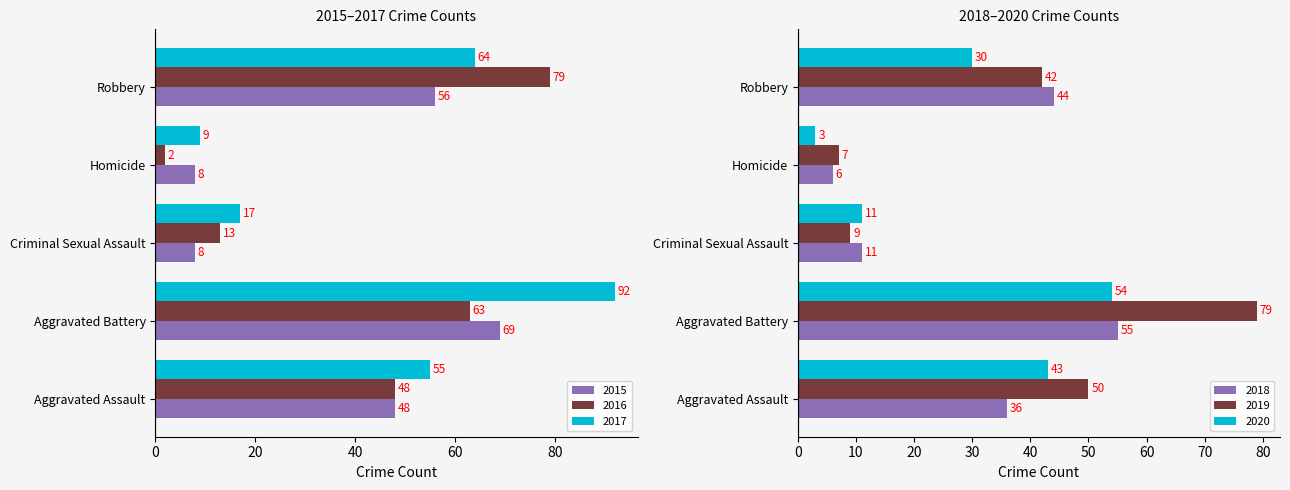

True or false: 2016 has a value of 18 at Robbery.

False